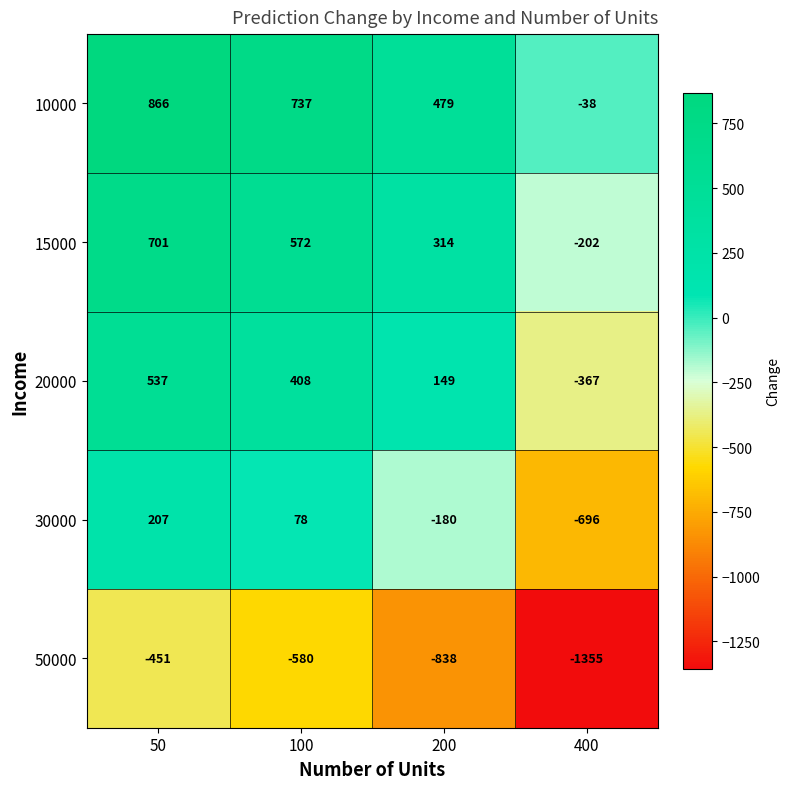

Which label corresponds to the largest value in the chart?

50